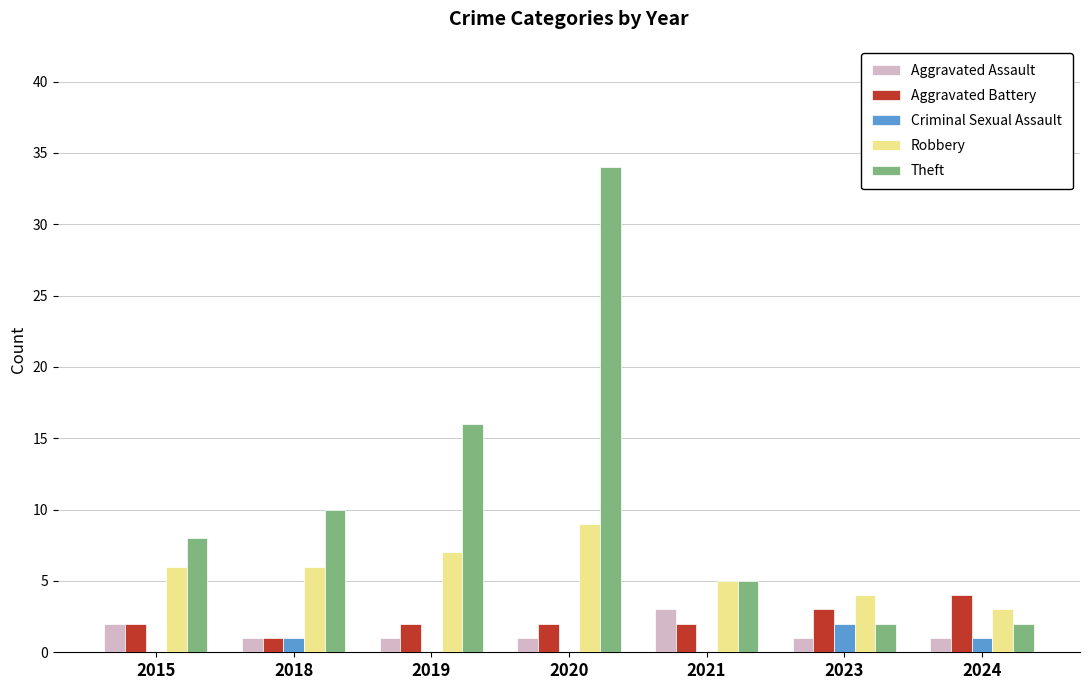

How many distinct data groups are displayed?

5